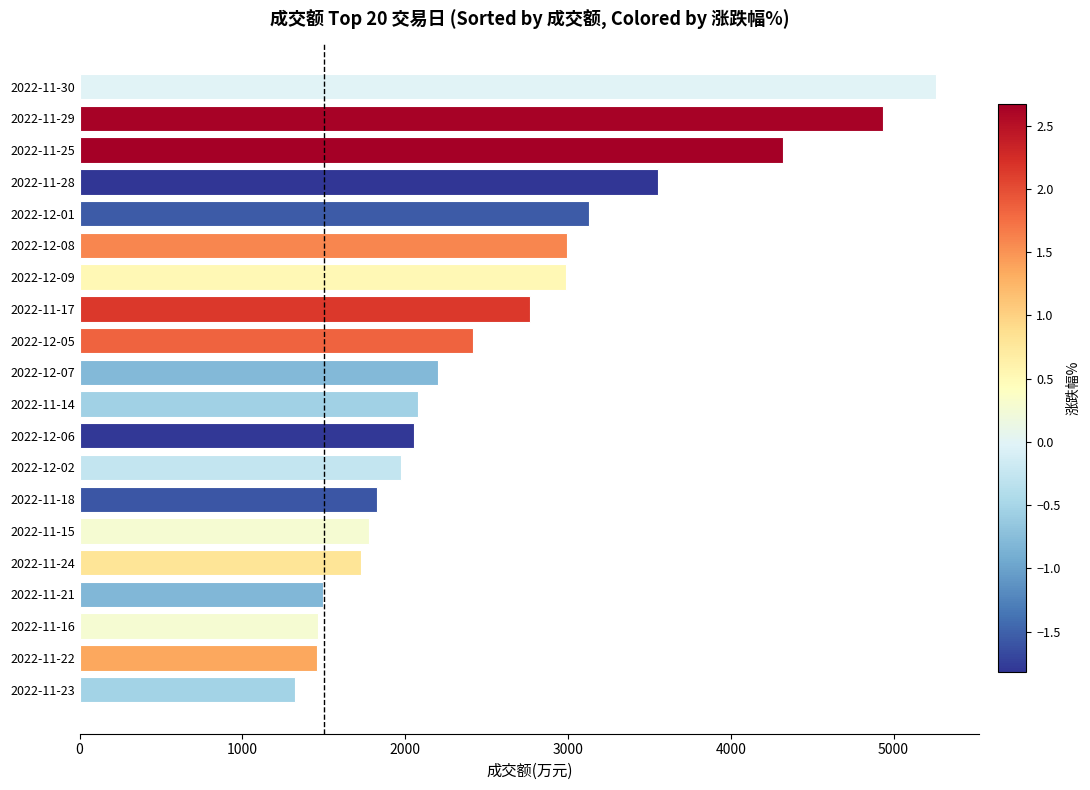

The value at 2022-12-06 is 2055. True or false?

True